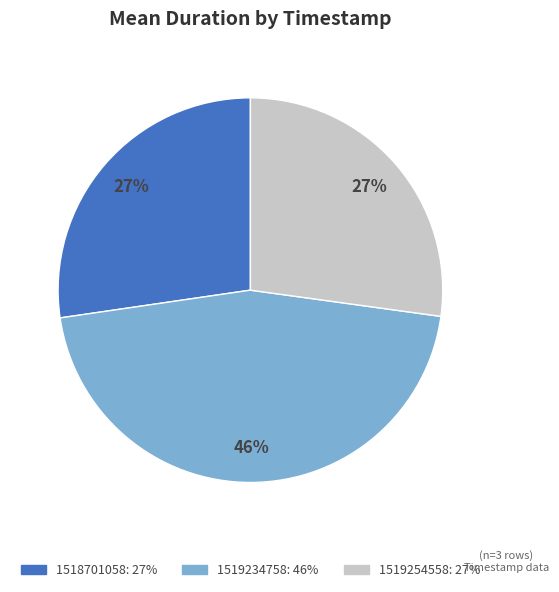

Which has a higher value, 1518701058 or 1519234758?

1519234758